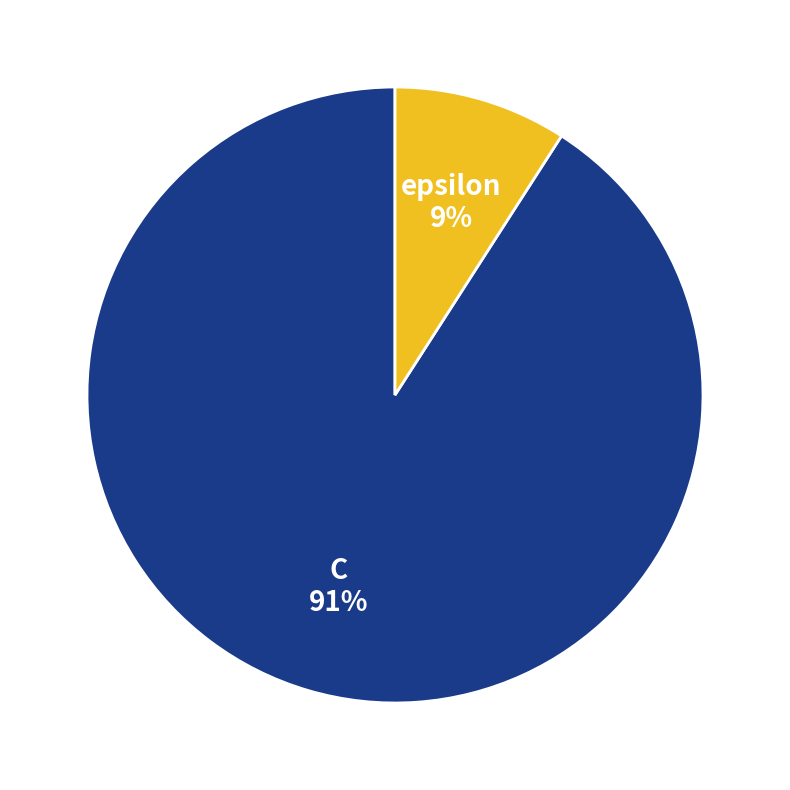

The epsilon slice represents 9% of the pie. True or false?

True